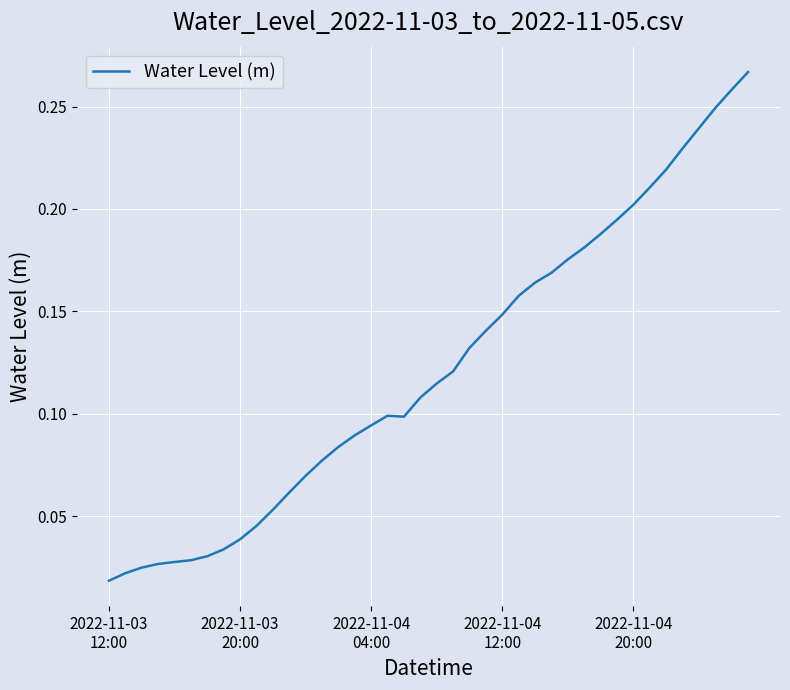

How many lines are shown in the chart?

1